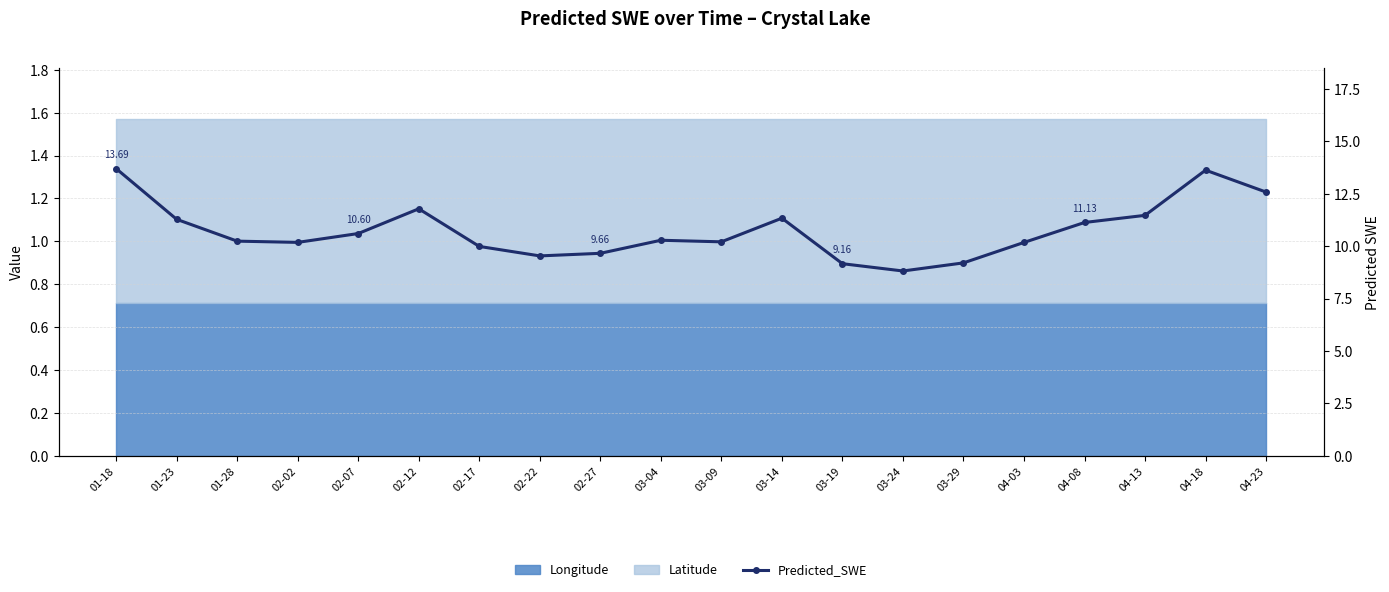

Reading right to left, extract all data points from this chart.

12.6	13.6	11.5	11.1	10.2	9.2	8.8	9.2	11.3	10.2	10.3	9.7	9.5	10.0	11.8	10.6	10.2	10.2	11.3	13.7